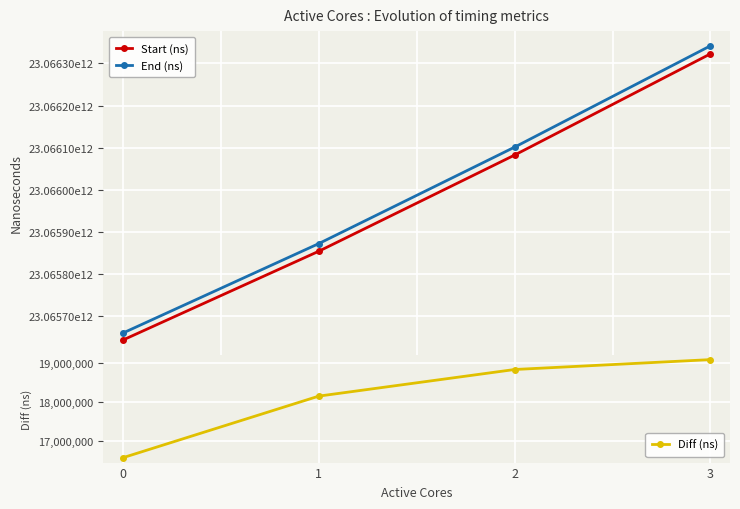

True or false: End (ns) has more than 0 interior local peaks.

False